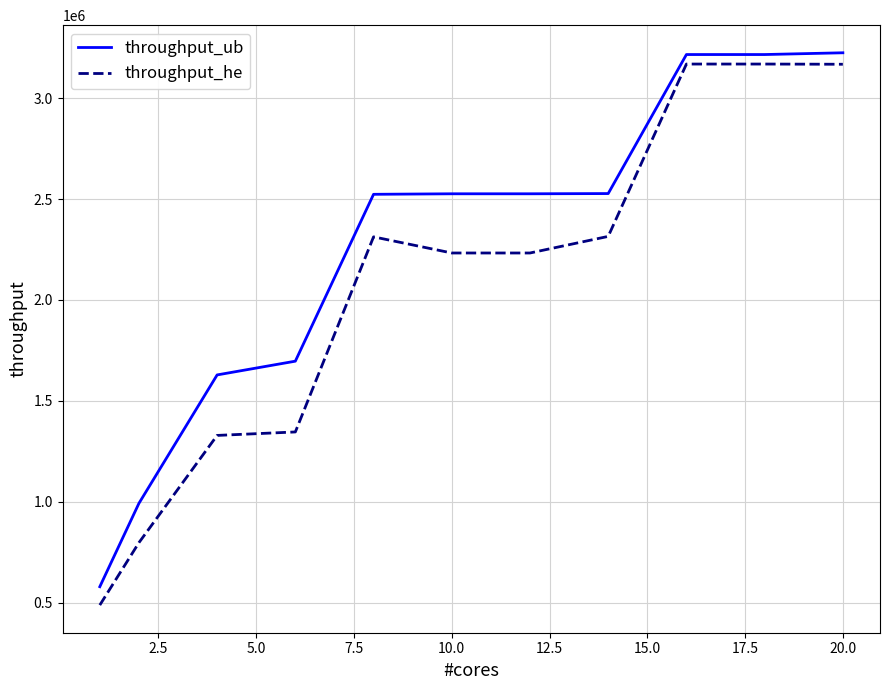

Rank the series by their average value, from highest to lowest.

throughput_ub, throughput_he